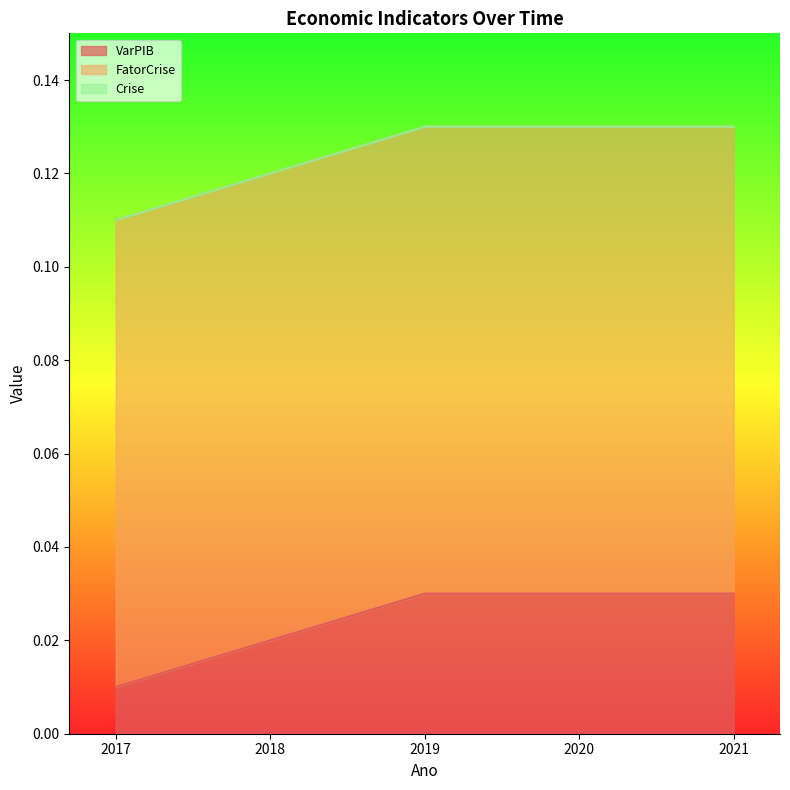

Rank the categories by FatorCrise value from lowest to highest.

2017, 2018, 2019, 2020, 2021